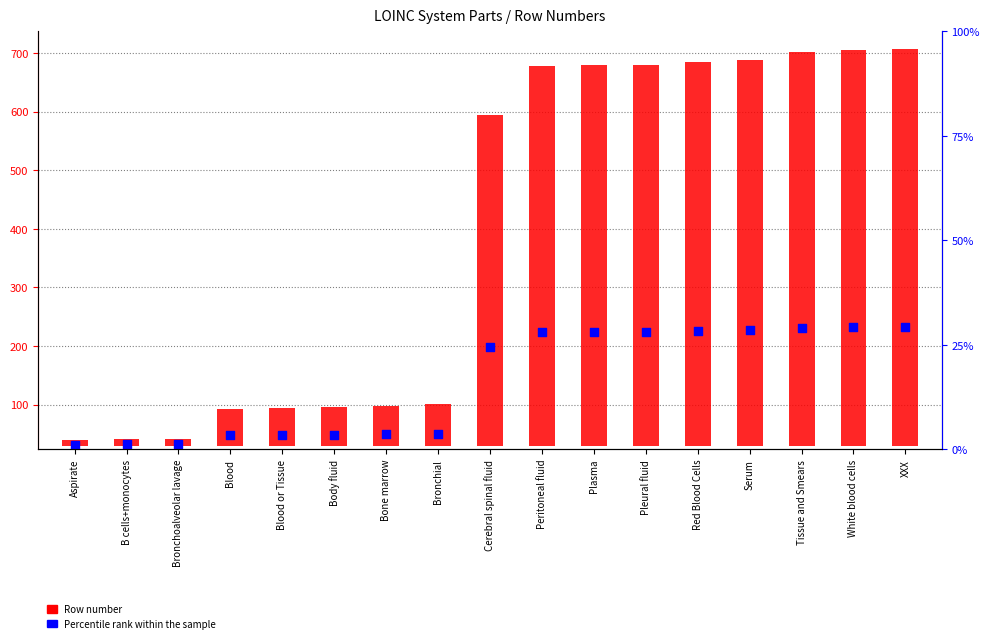

Which series has the largest total across all categories?

Row number